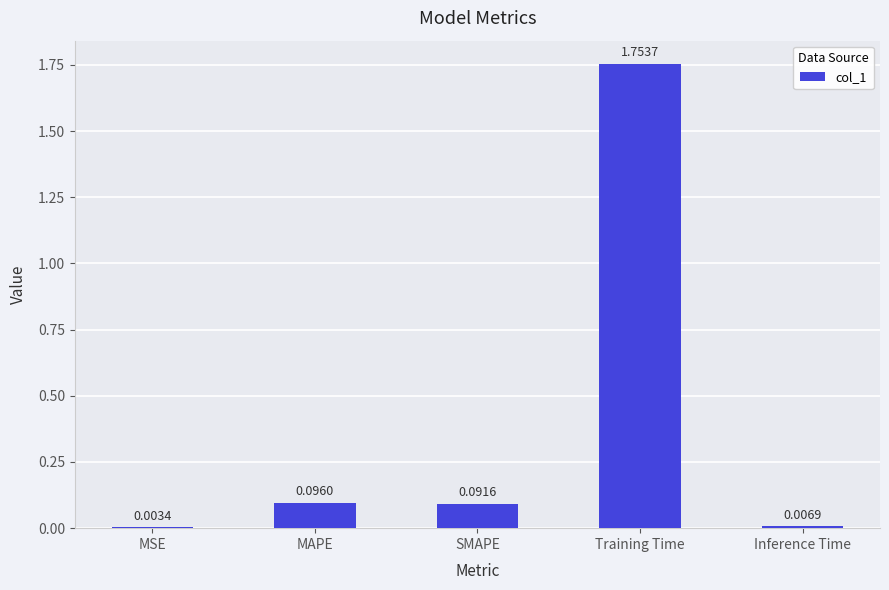

What is the sum of all values?

2.0